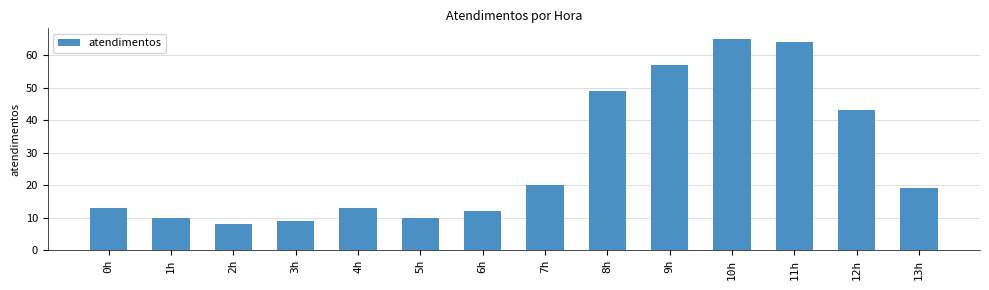

What is the change in value from 9h to 12h?

-14